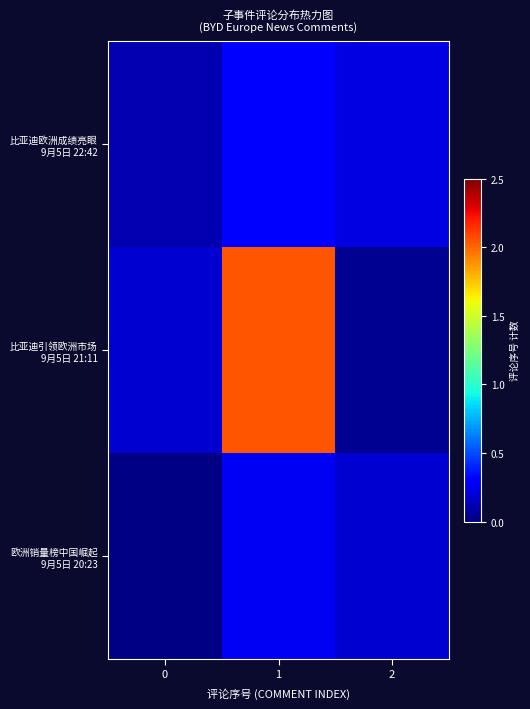

Which series changed the most between 0 and 1?

比亚迪引领欧洲市场 9月5日 21:11